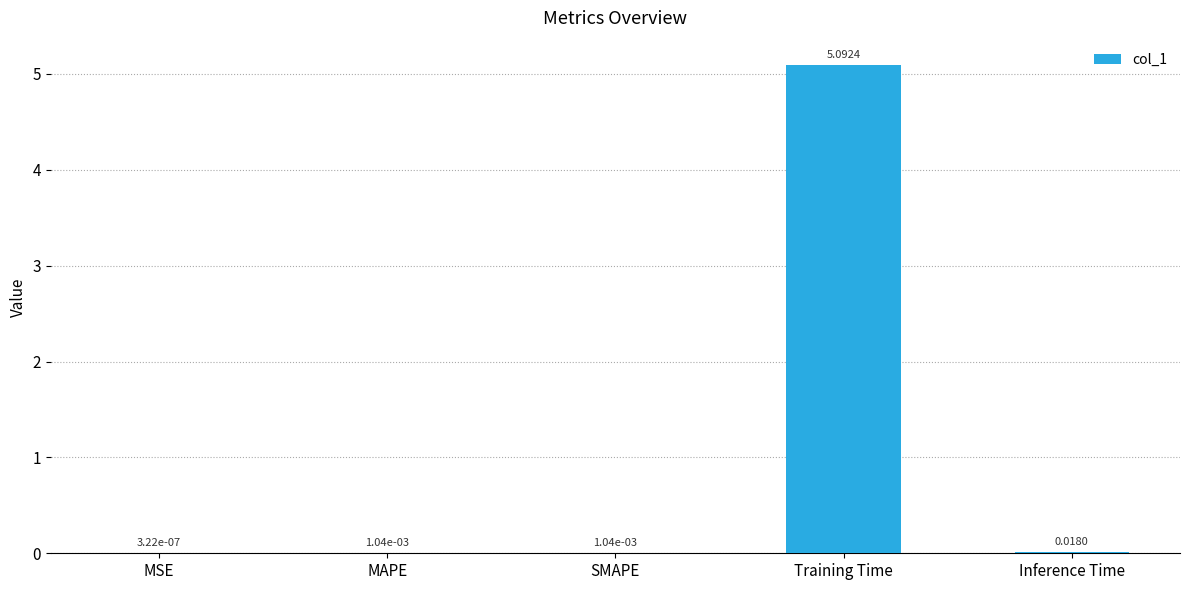

The value at Training Time is 5.1. True or false?

True